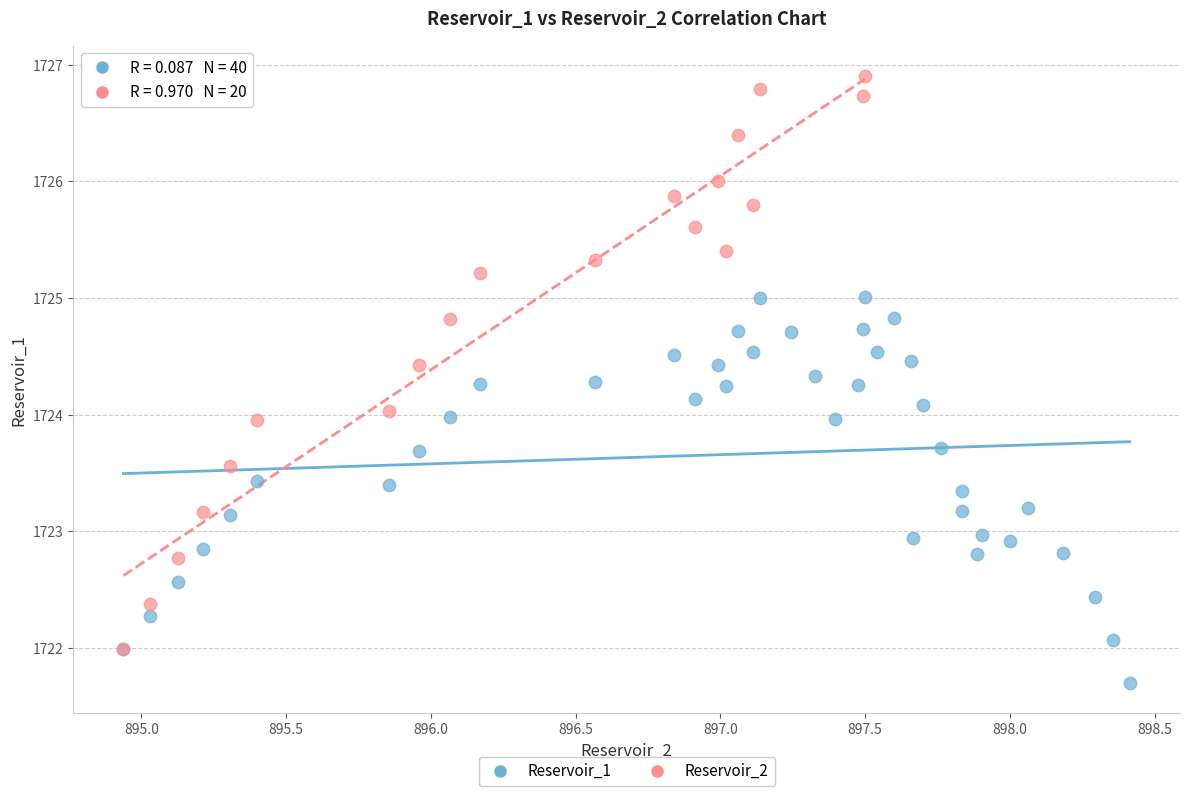

Which series has the largest Y range (max minus min)?

Reservoir_2